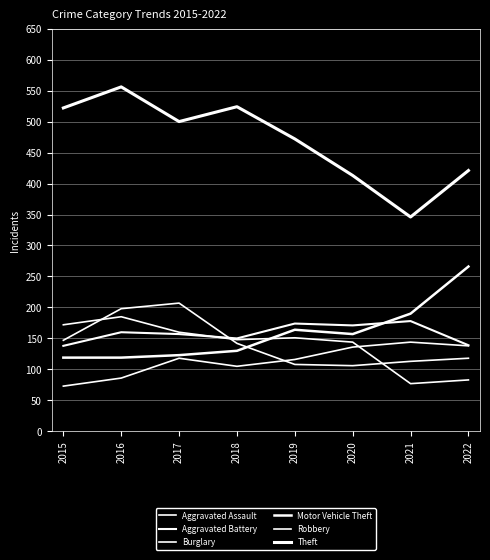

True or false: Theft and Burglary intersect in this chart.

False